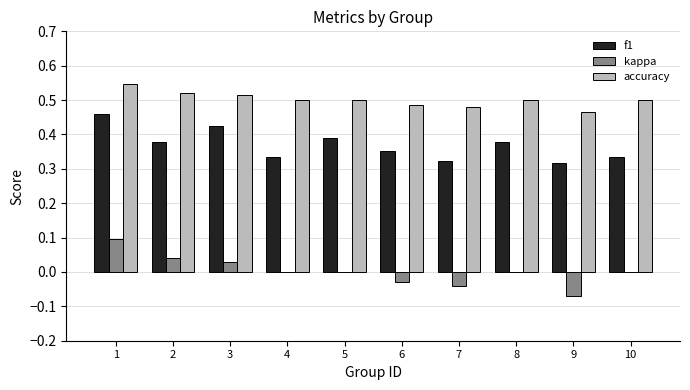

True or false: accuracy has a value of 0.2 at 7.

False